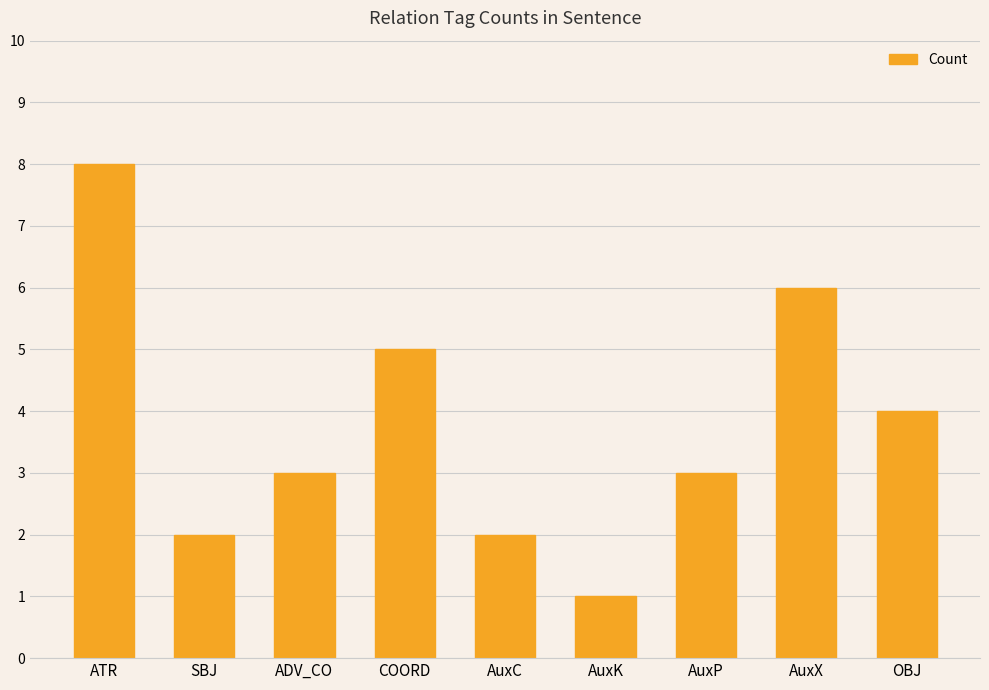

Reading left to right, what are all the values shown in this chart?

8	2	3	5	2	1	3	6	4